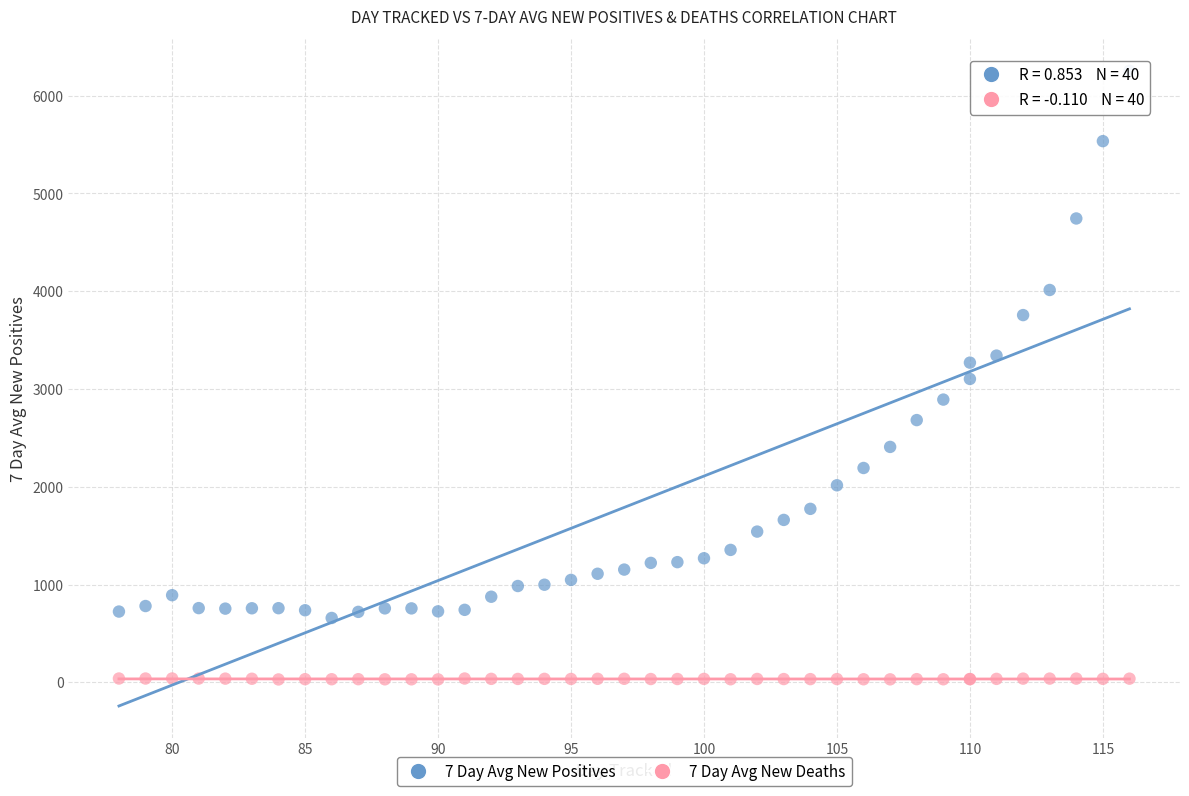

Which series contains the lowest Y value?

7 Day Avg New Deaths